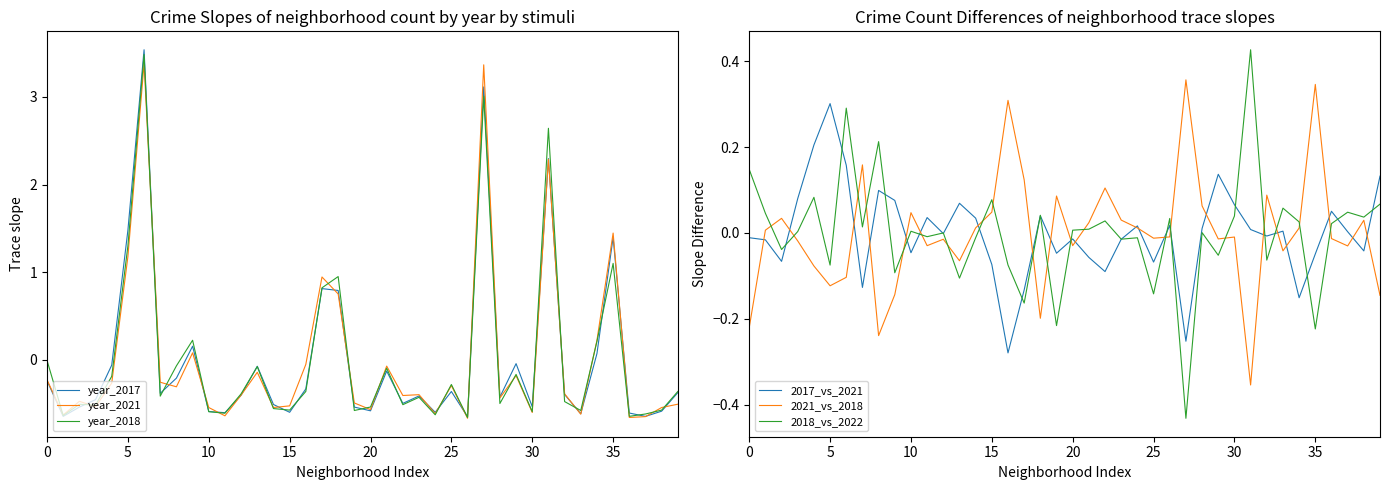

How many lines are shown in the chart?

6